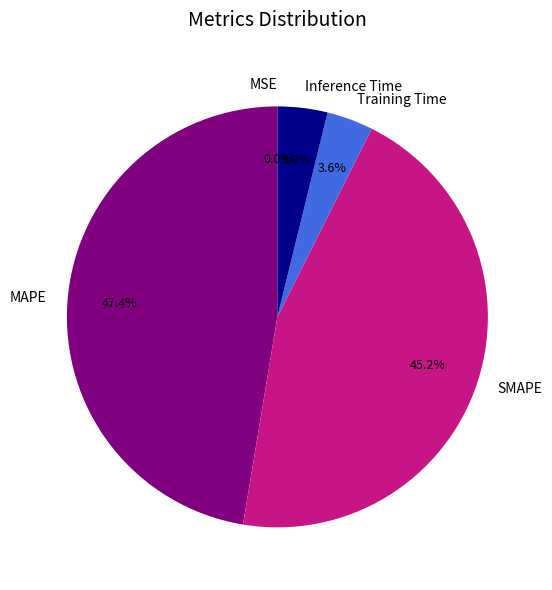

Is there any slice that represents more than half of the pie?

No